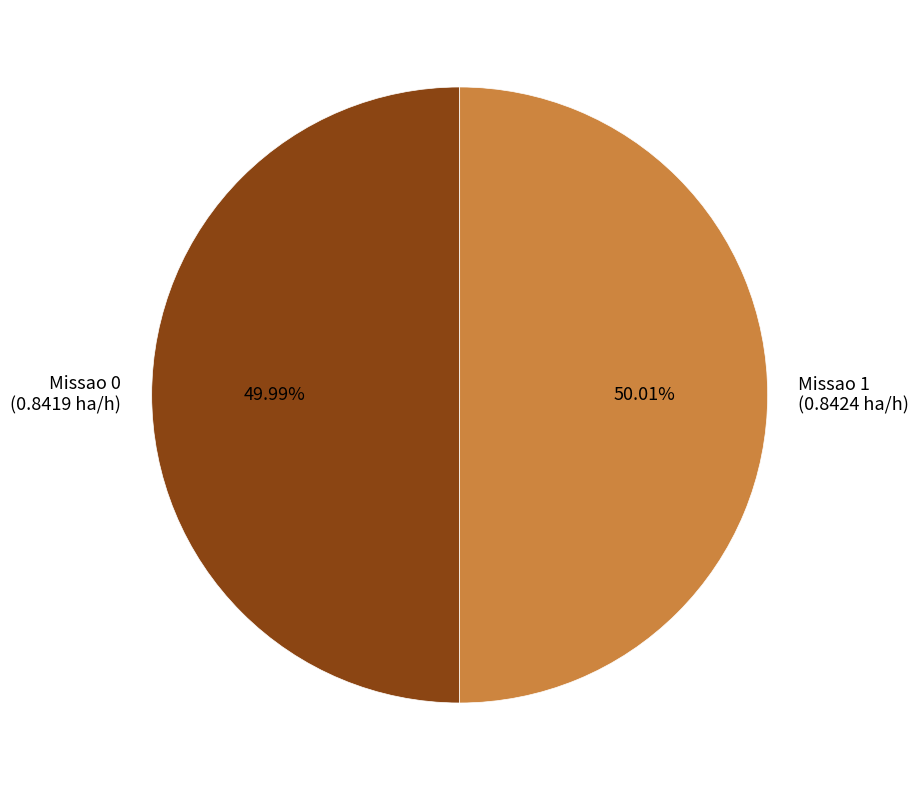

To the nearest percent, what portion does Missao 0 represent?

50%